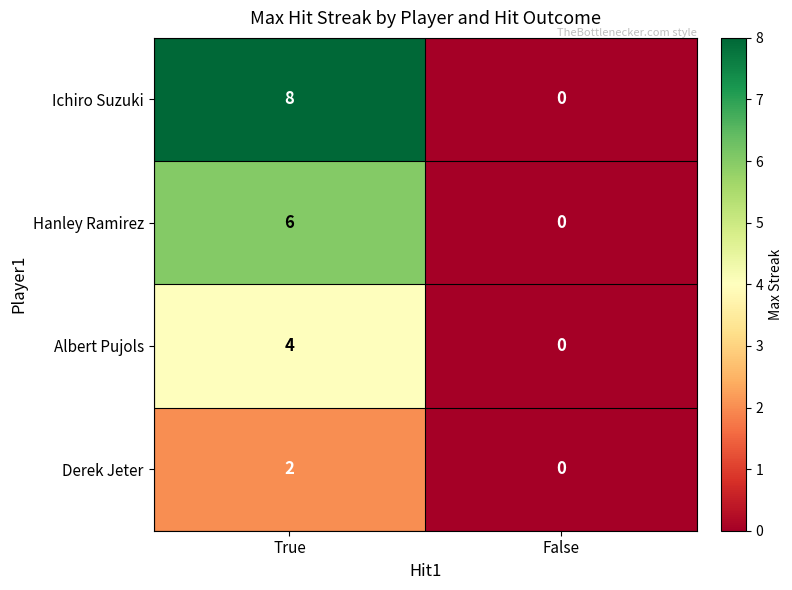

At how many categories does at least one series exceed 3?

1